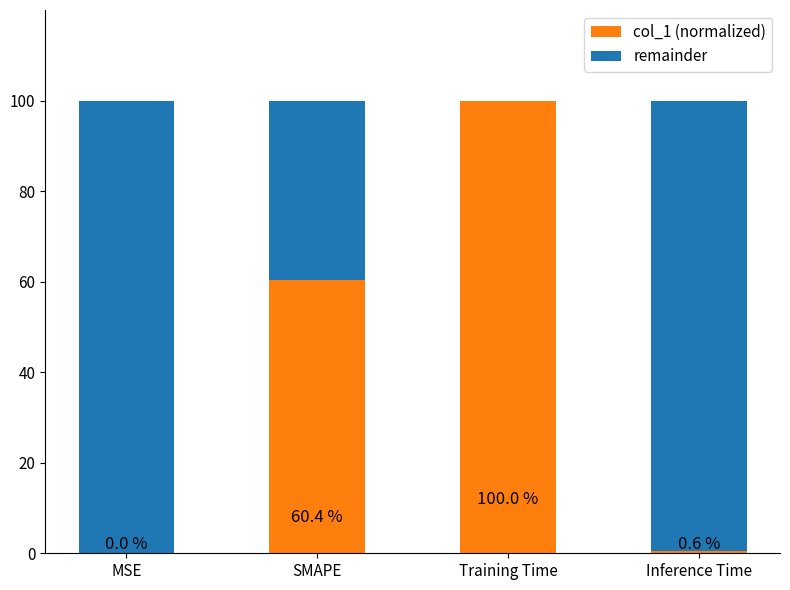

At which label does col_1 (normalized) first exceed 60?

SMAPE